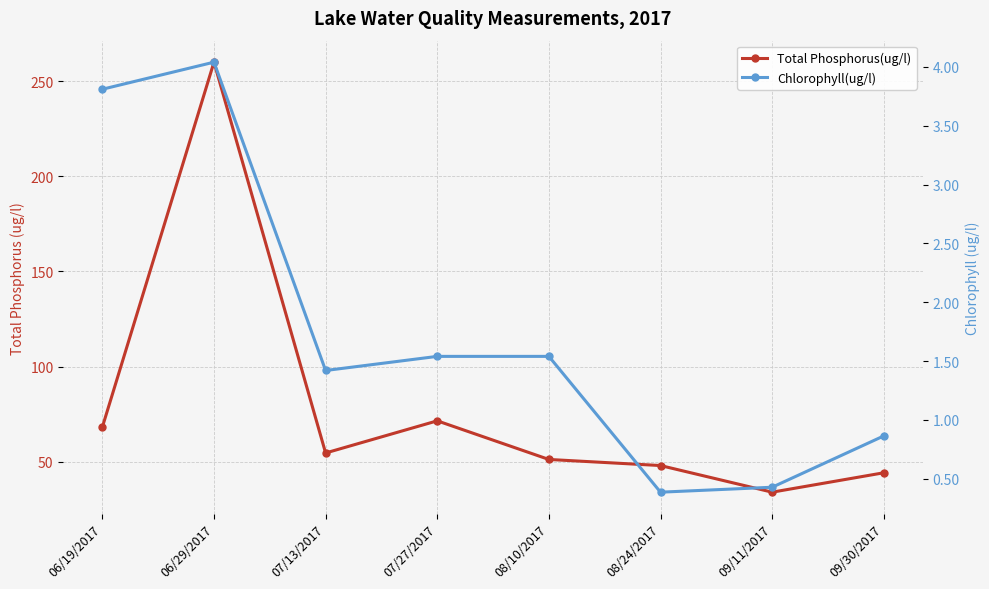

Which has a higher value, 08/24/2017 or 07/13/2017?

07/13/2017